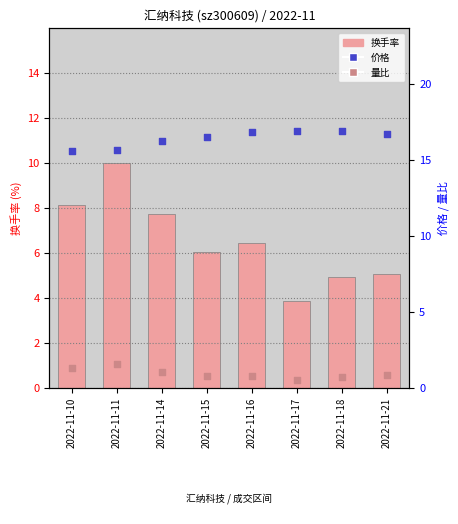

What are all the series names shown in the legend?

换手率, 价格, 量比